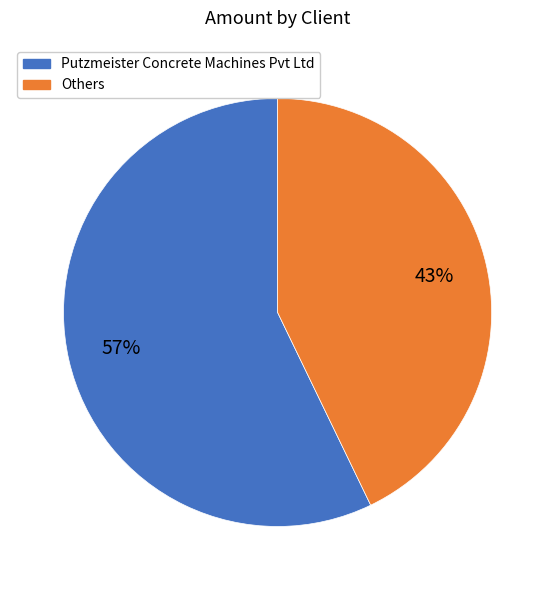

To the nearest percent, what is the average slice percentage?

50%